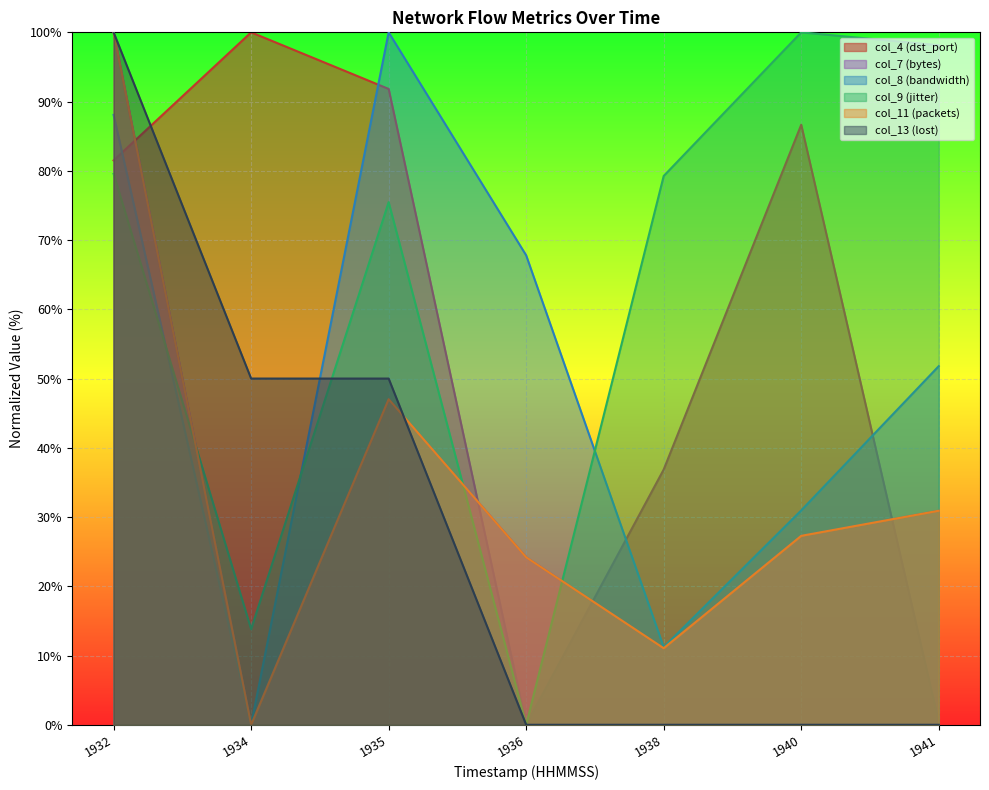

What is the maximum value shown in the chart?

100.0